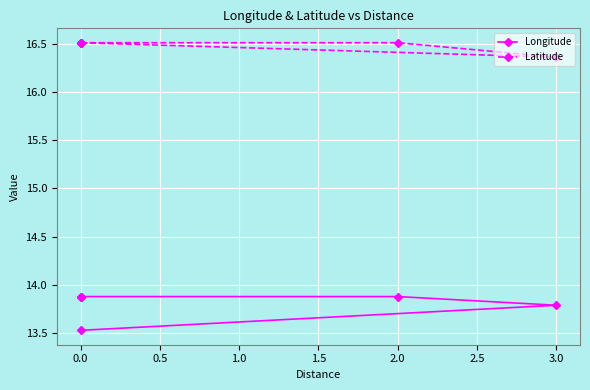

What is the average value of the Longitude series?

13.8